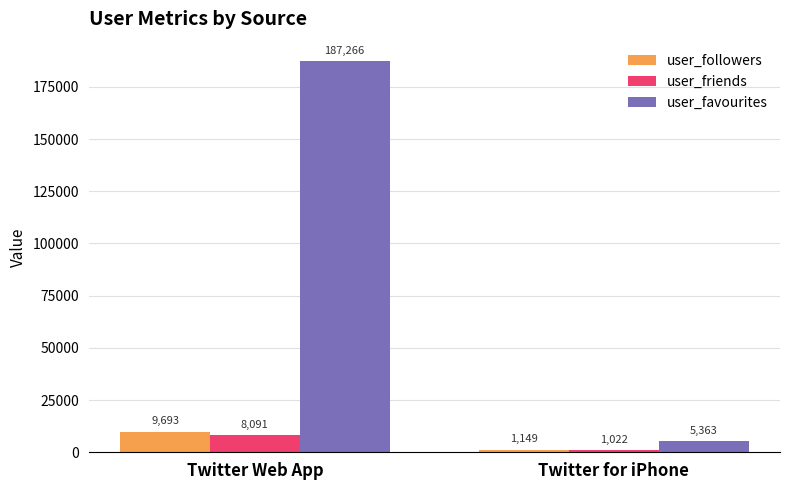

Reading left to right, transcribe all the data shown in this chart.

user_followers: Twitter Web App=9693	Twitter for iPhone=1149
user_friends: Twitter Web App=8091	Twitter for iPhone=1022
user_favourites: Twitter Web App=187266	Twitter for iPhone=5363